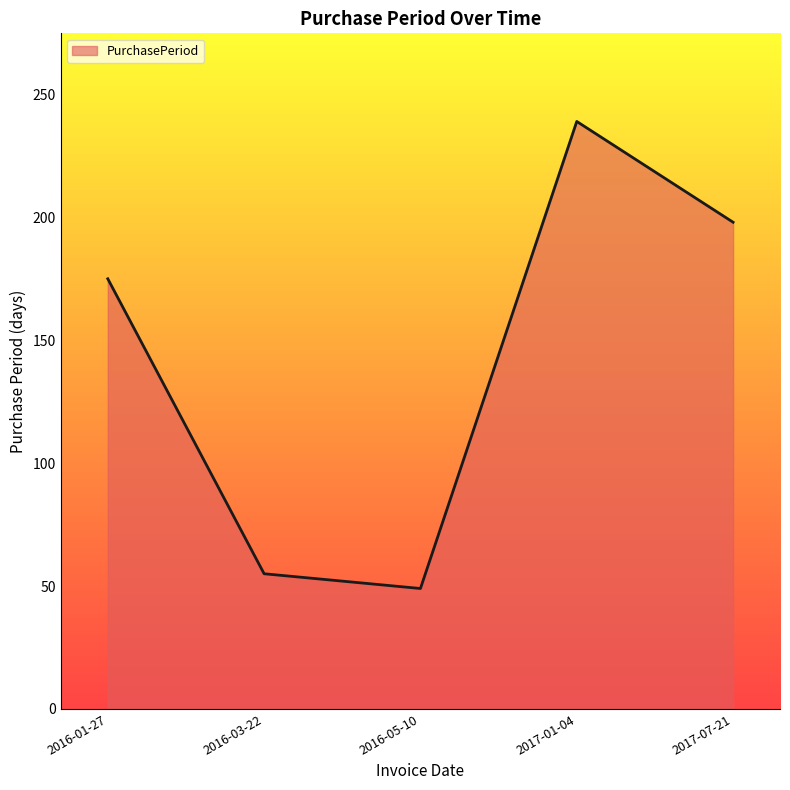

What is the sum of all values?

716